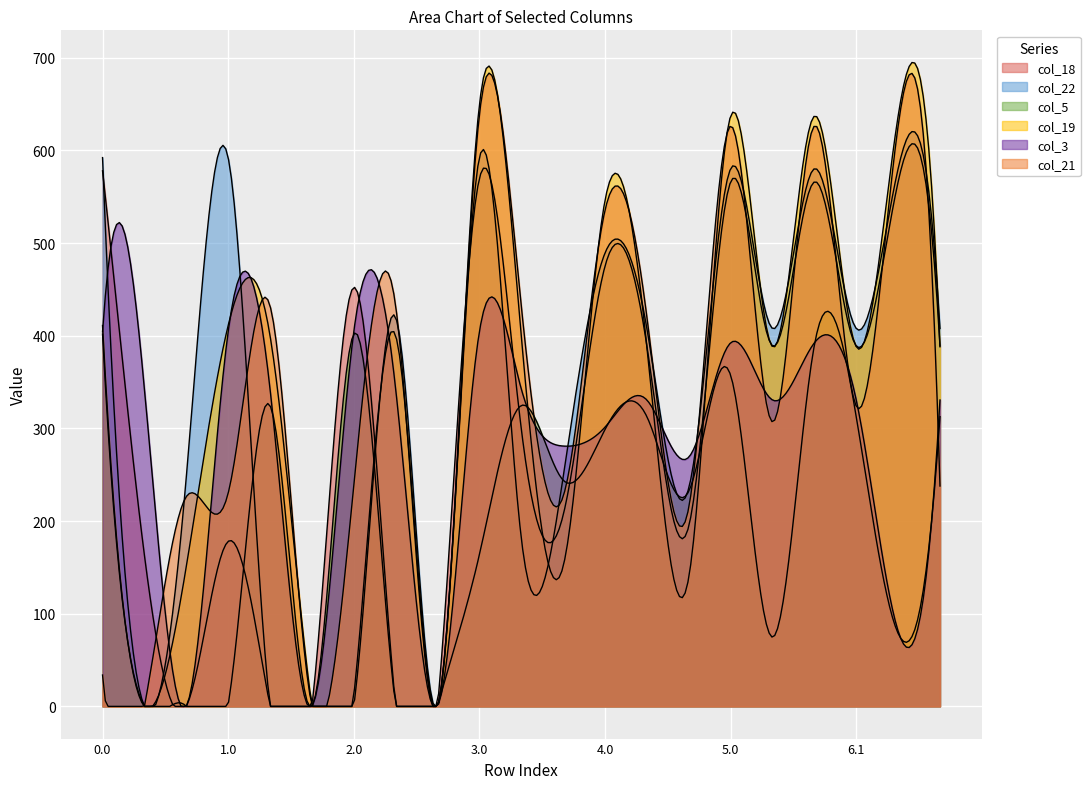

How many values in col_19 are above zero?

18